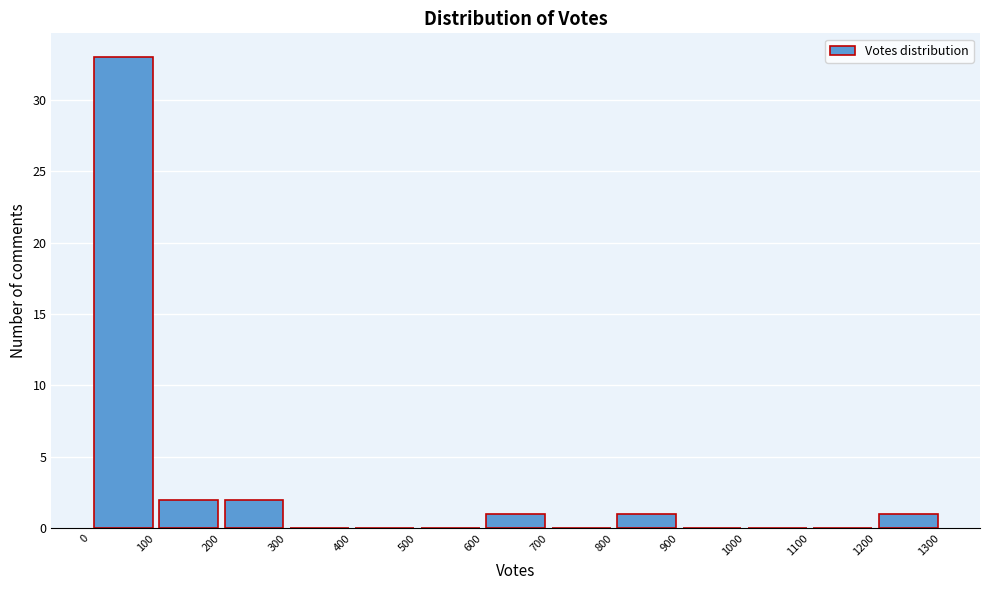

Which range on the x-axis has the tallest bar?

0 to 100